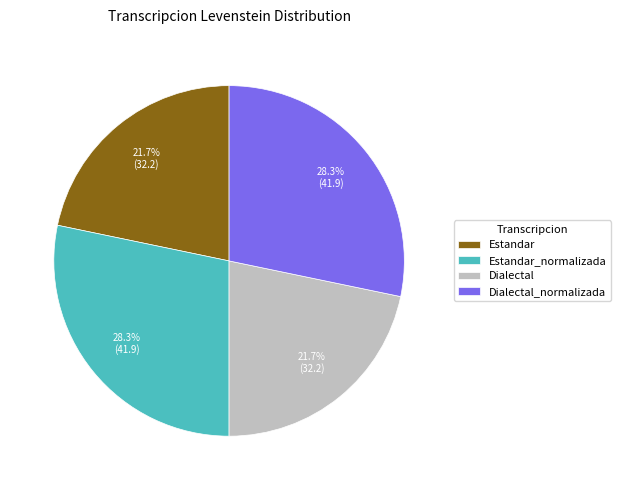

What percentage is the Estandar_normalizada slice, to the nearest percent?

28%